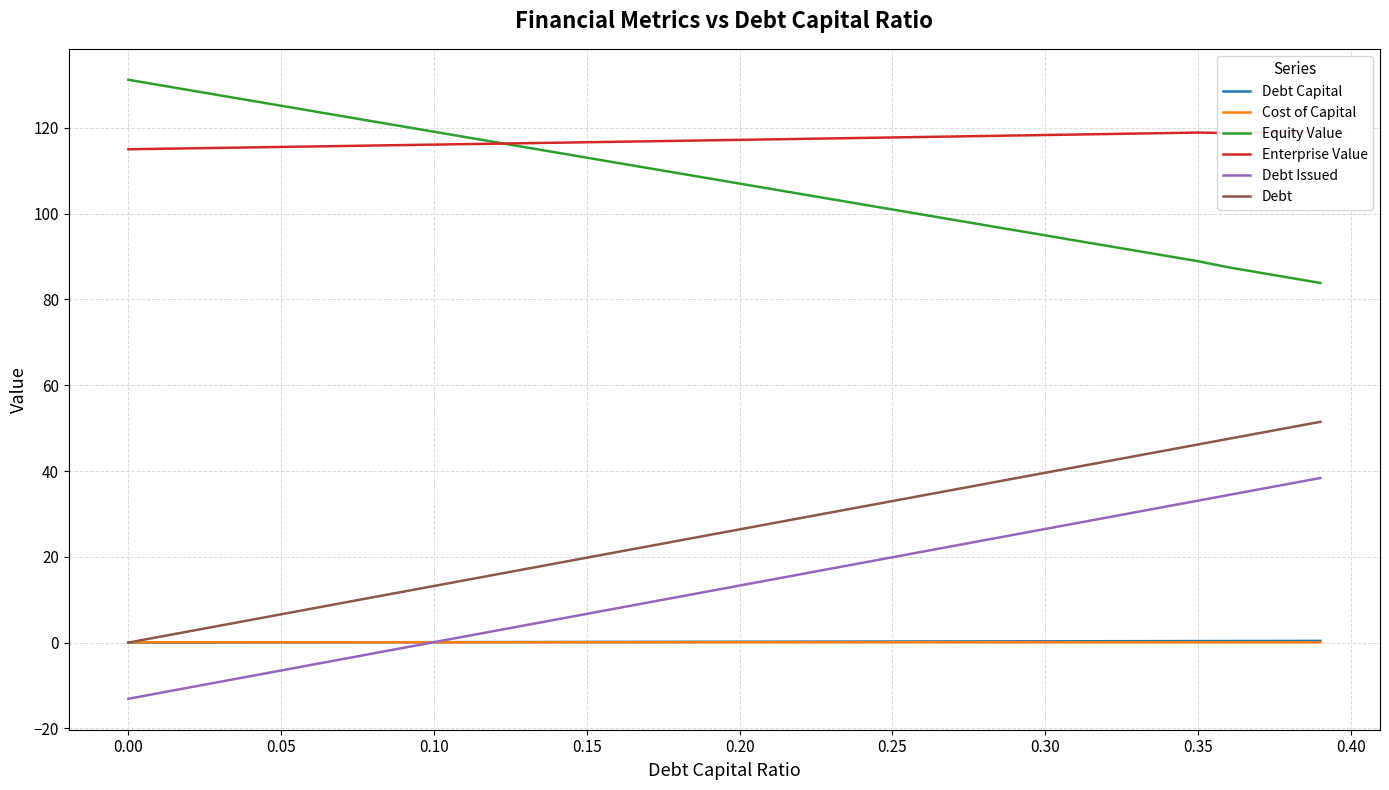

True or false: Equity Value and Debt Issued cross at least once.

False